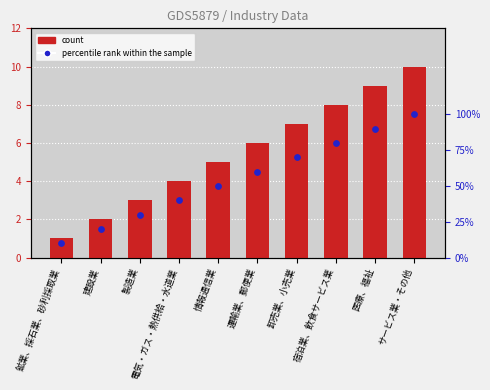

What are all the series names shown in the legend?

count, percentile rank within the sample